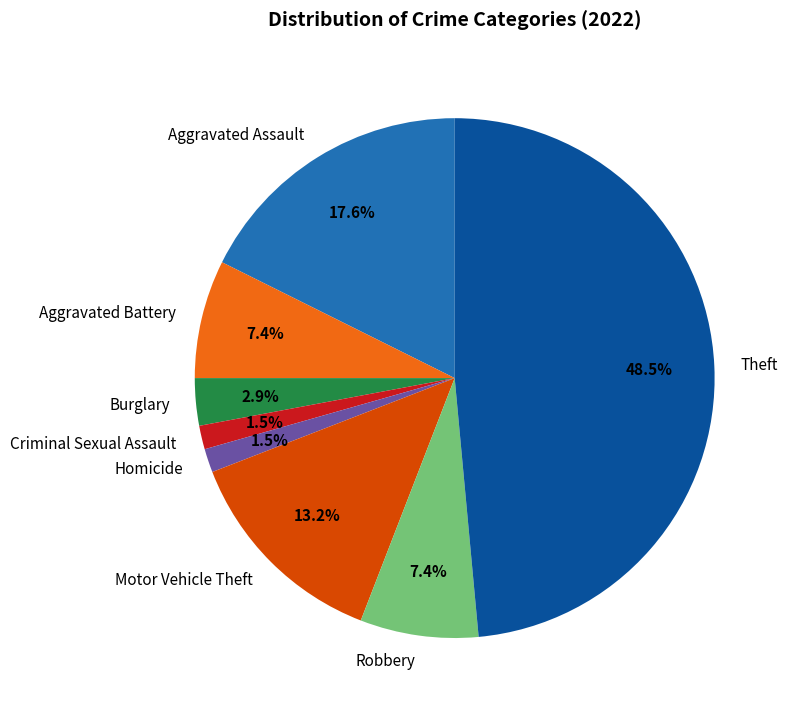

Count the number of slices in the pie.

8